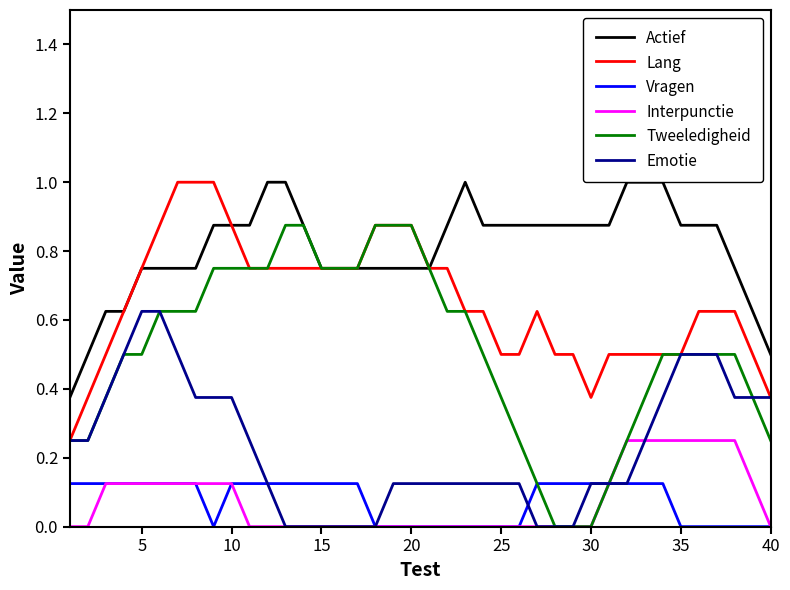

True or false: Emotie and Lang cross at least once.

False